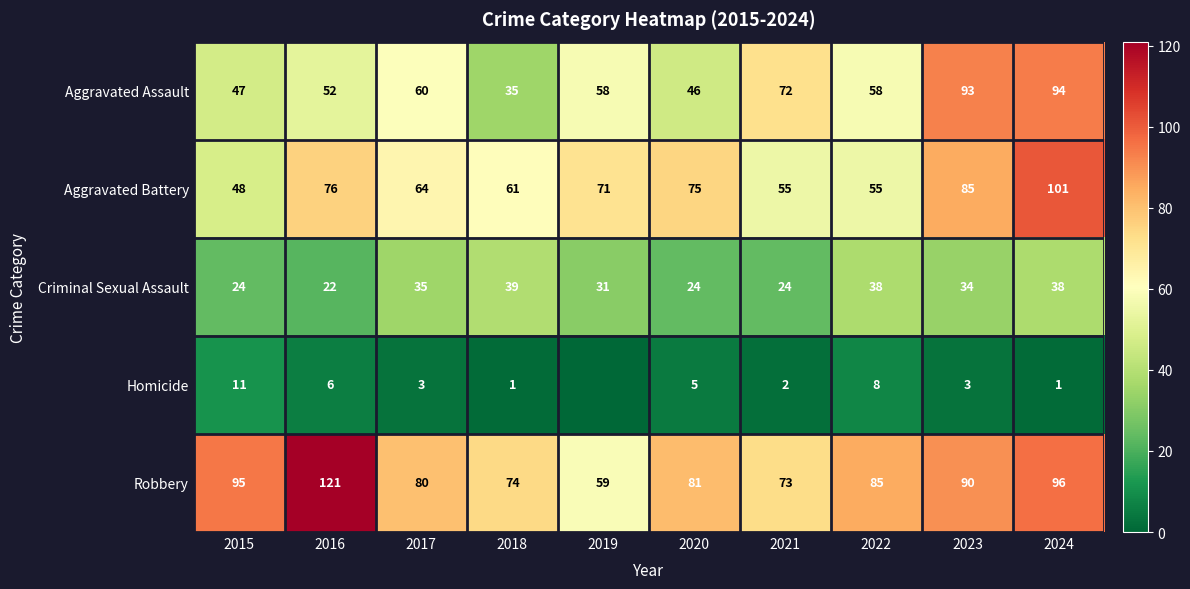

Which has a higher value, 2015 or 2016?

2016